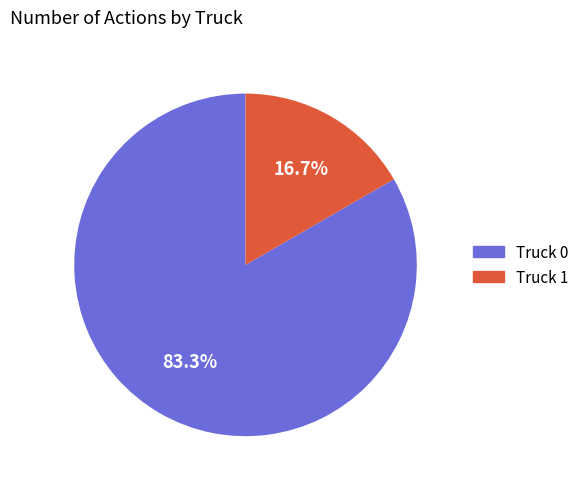

To the nearest percent, what is the combined percentage of Truck 0 and Truck 1?

100%